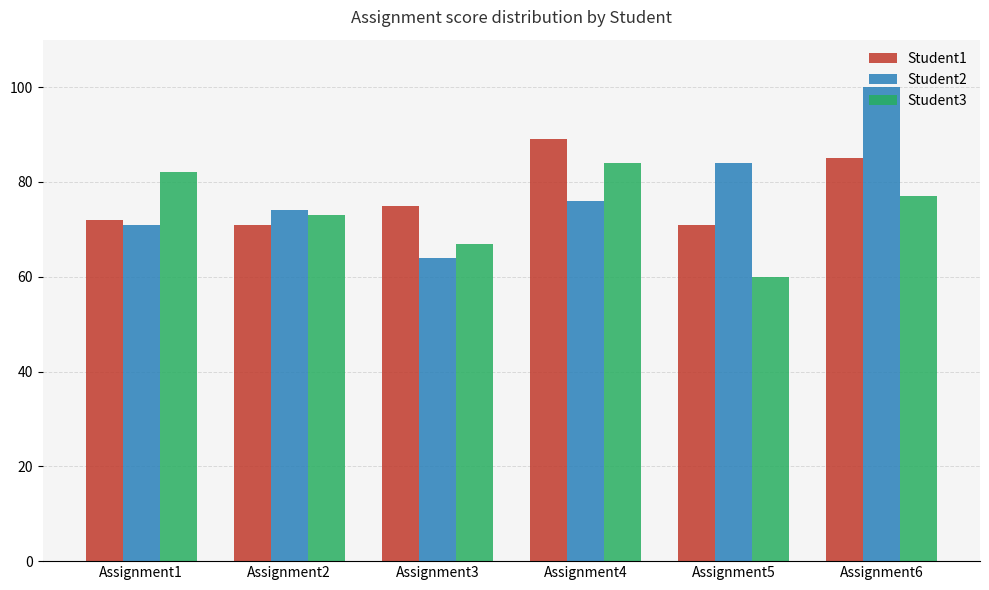

Which series has the widest spread of values?

Student2